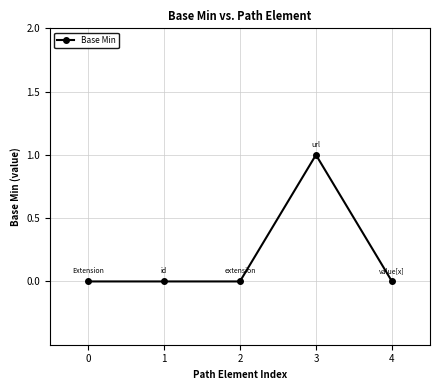

Which label corresponds to the largest value in the chart?

3